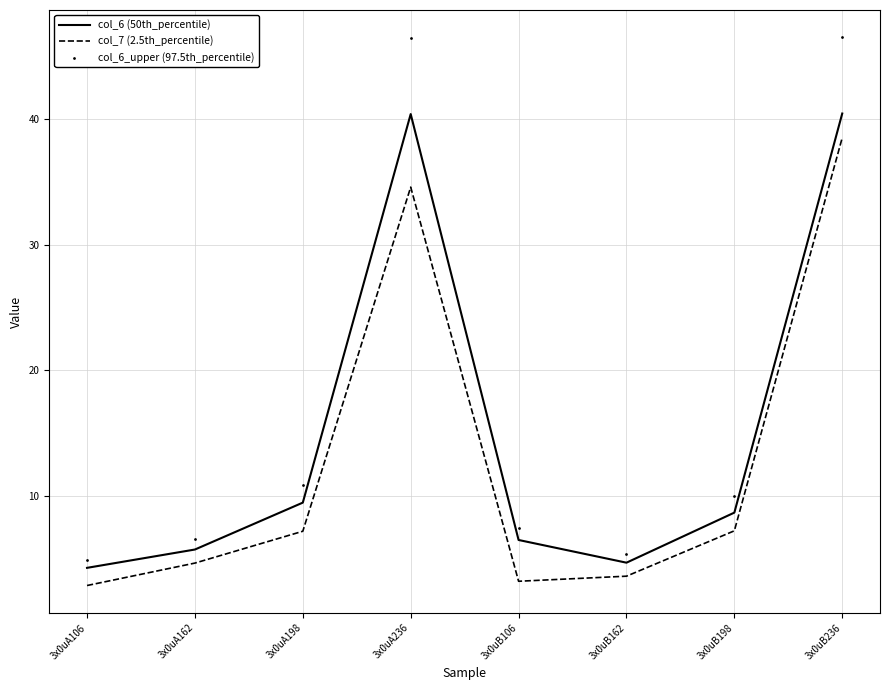

Which series contains the lowest Y value?

col_7 (2.5th_percentile)